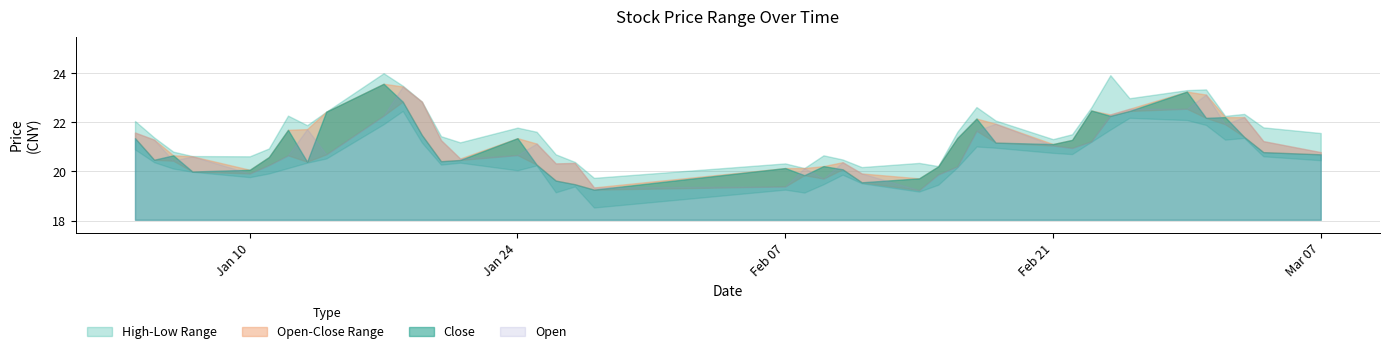

Where is close nearest to the value 21?

29